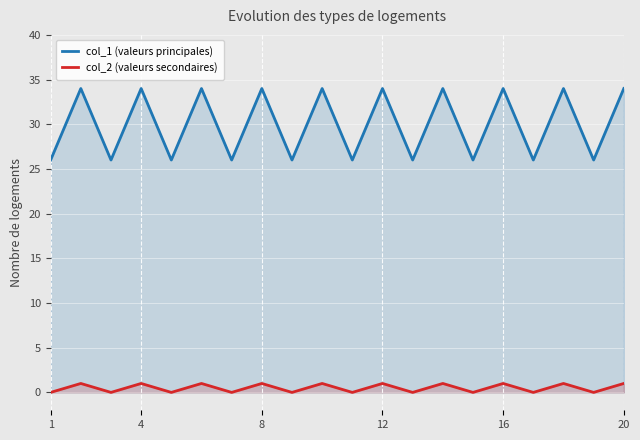

True or false: col_2 (valeurs secondaires) and col_1 (valeurs principales) cross at least once.

False